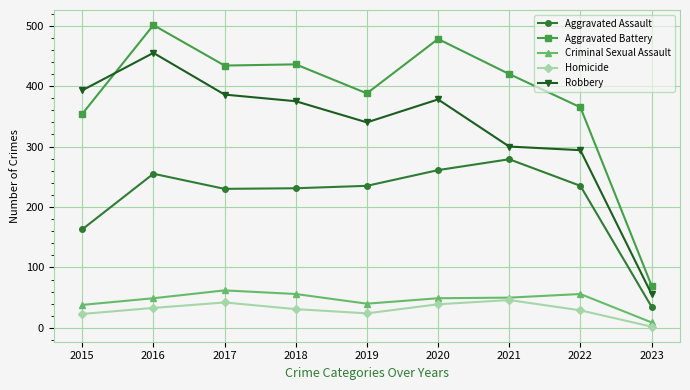

At which label is Aggravated Assault closest to 157?

2015